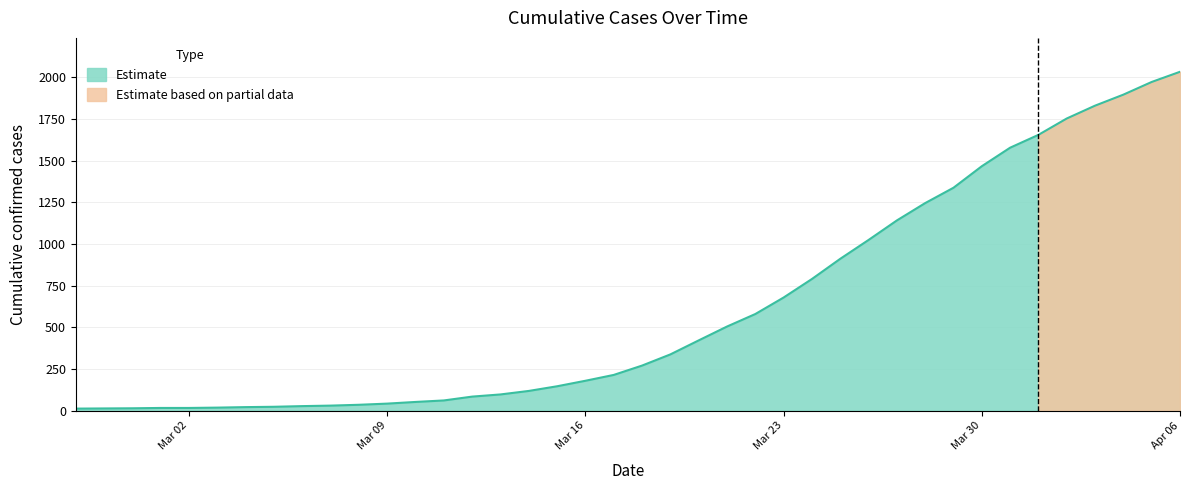

What is the value of the 10th point from the left?

31